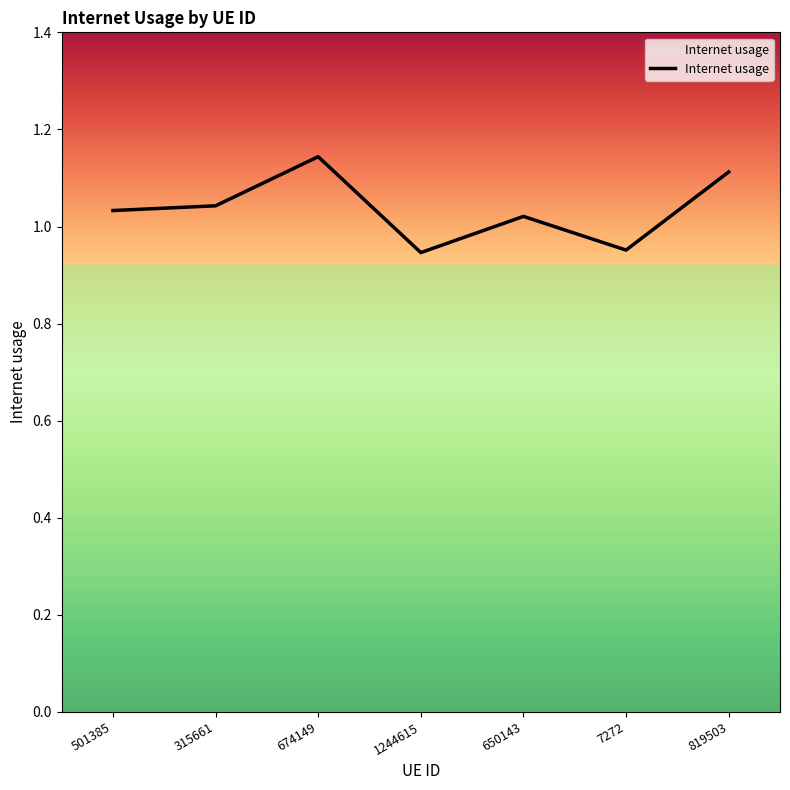

What is the difference between the maximum and minimum values?

0.2